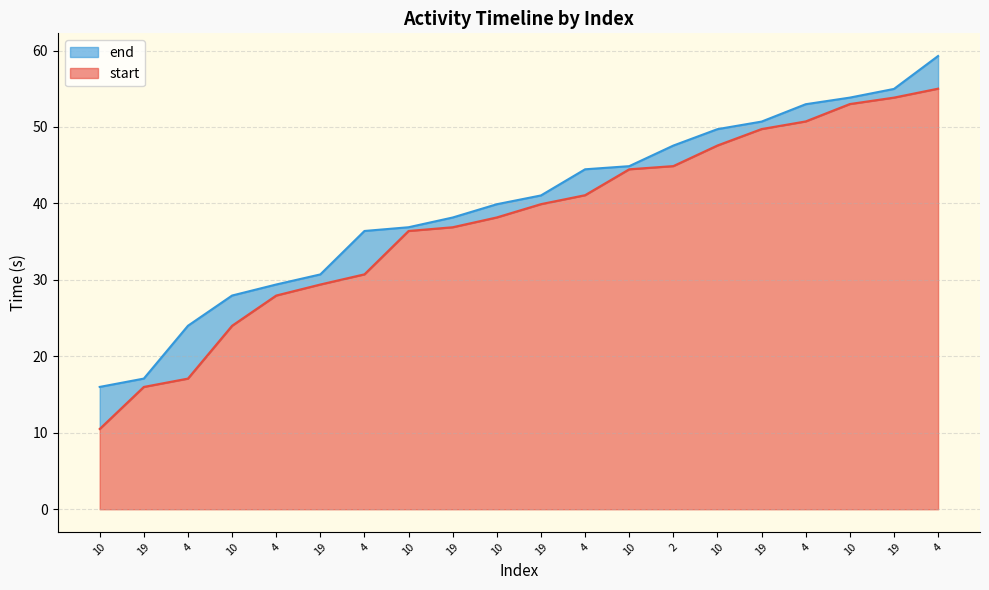

Reading right to left, extract all data points from this chart.

start: 55.0	53.8	53.0	50.7	49.7	47.6	44.9	44.5	41.1	39.9	38.2	36.9	36.4	30.7	29.4	28.0	24.0	17.1	16.0	10.5
end: 59.3	55.0	53.8	53.0	50.7	49.7	47.6	44.9	44.5	41.0	39.9	38.2	36.9	36.4	30.7	29.4	28.0	24.0	17.1	16.0